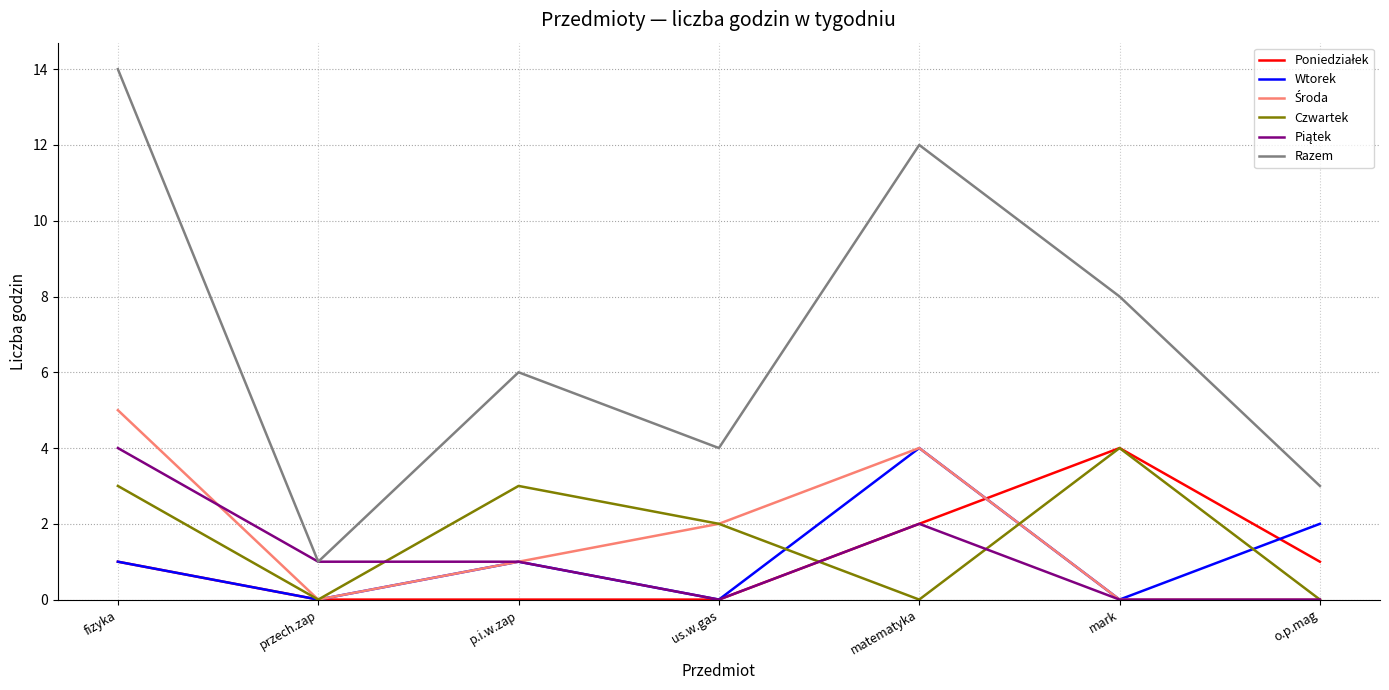

Which series has the largest range (max minus min)?

Razem